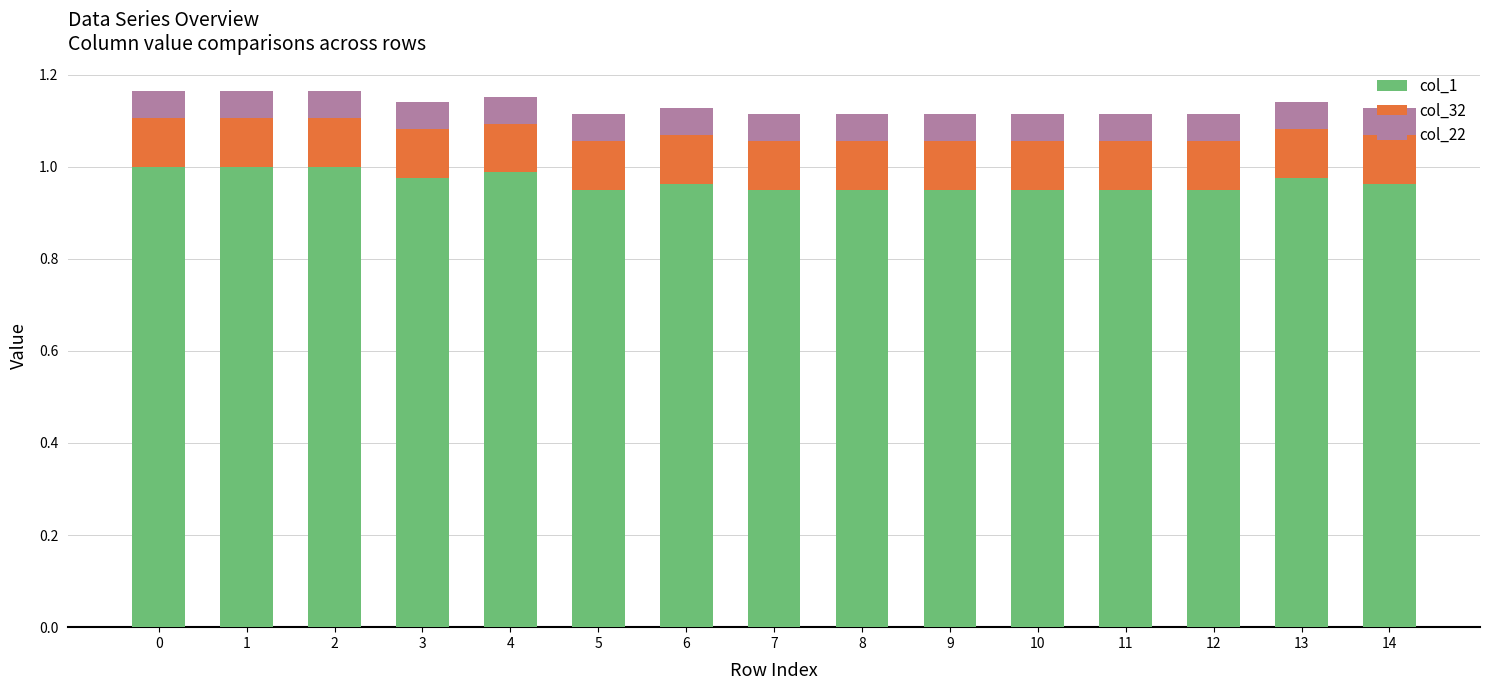

Count the number of data series in this chart.

3